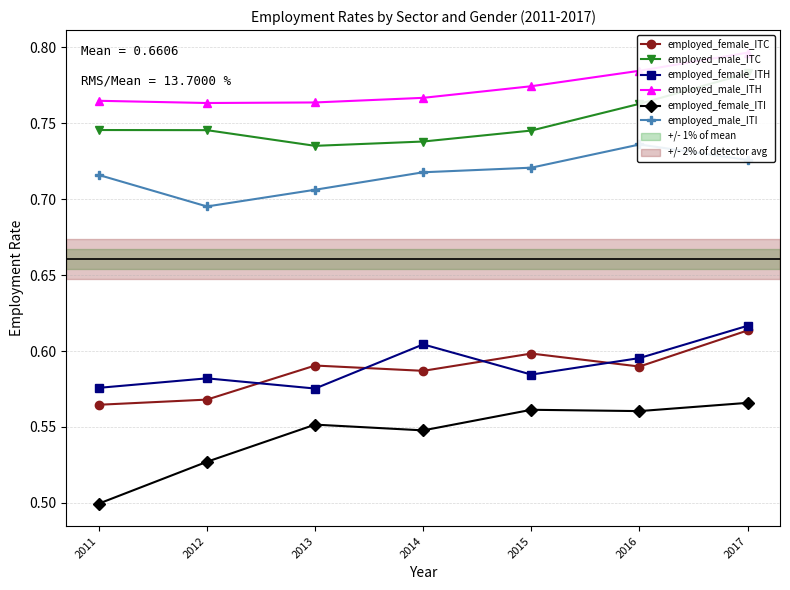

True or false: employed_male_ITI and employed_male_ITH cross at least once.

False